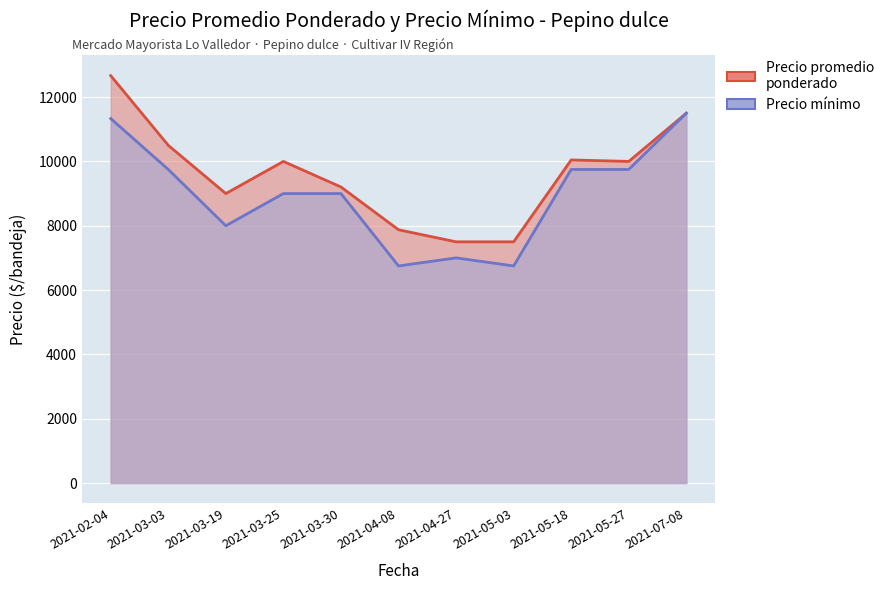

True or false: Precio promedio ponderado has more than 0 interior local peaks.

True